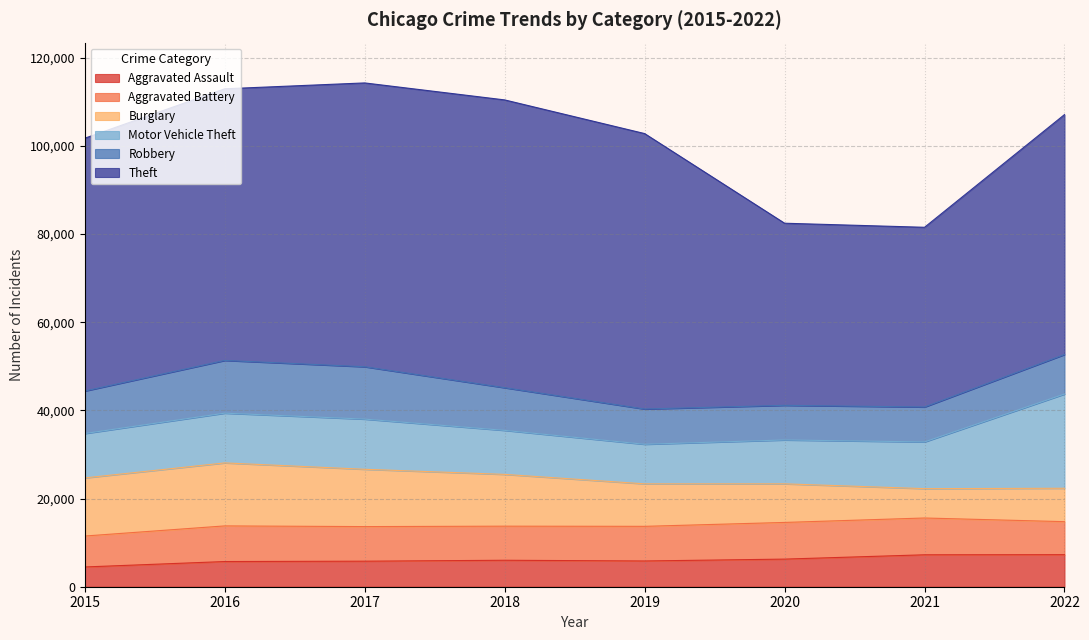

In Aggravated Assault, how many points are higher than both neighbors (excluding endpoints)?

1